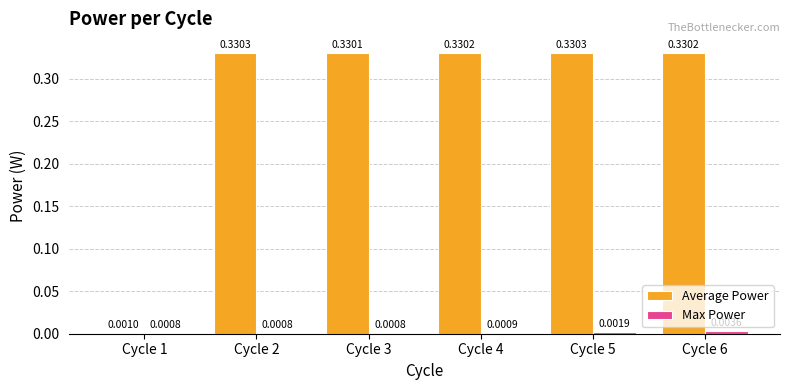

Which series changed the most between Cycle 2 and Cycle 3?

Average Power